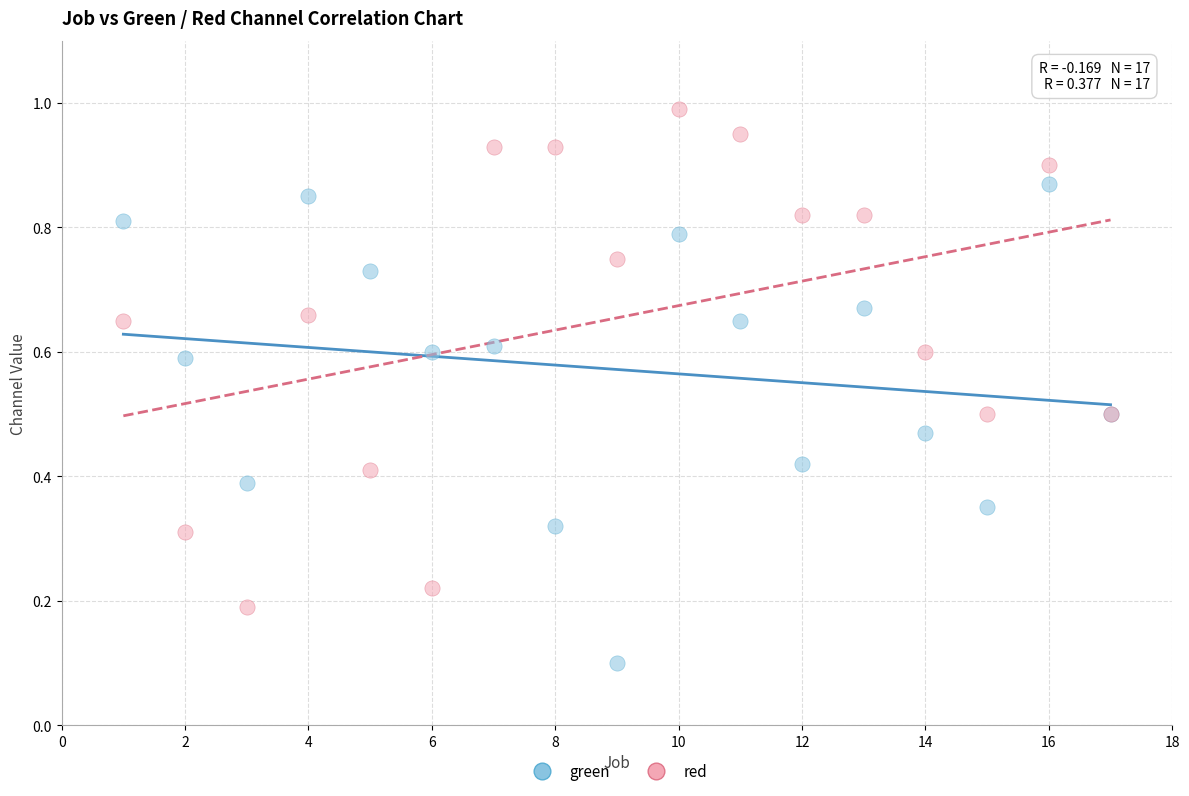

Which series contains the highest Y value?

red